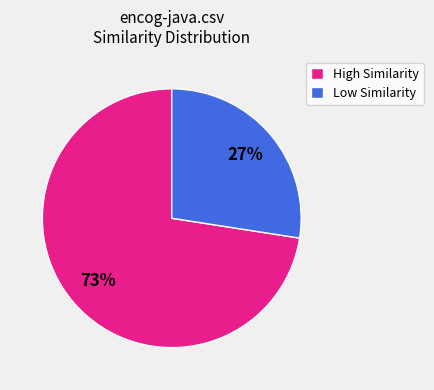

Between Low Similarity and High Similarity, which is larger?

High Similarity